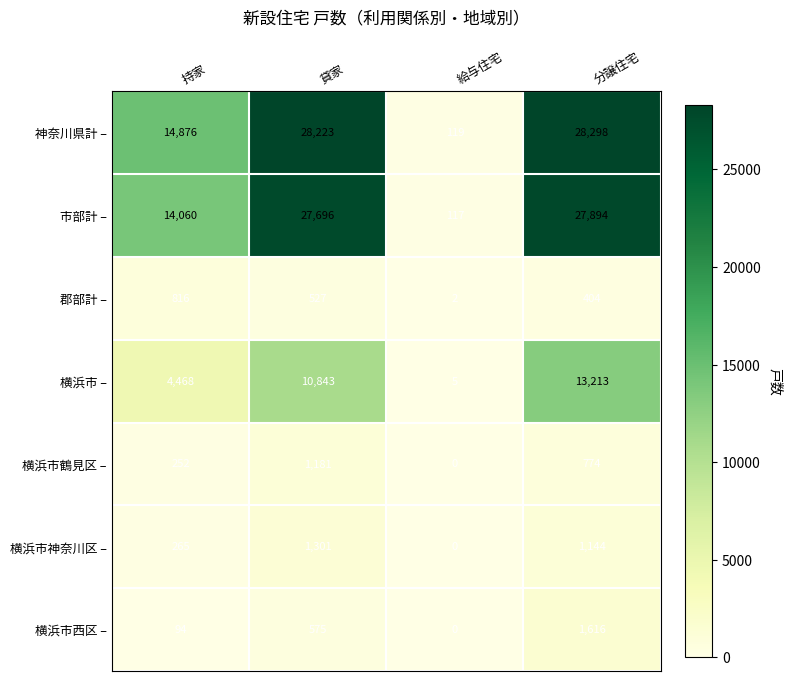

The 横浜市 – series shows 17419 at 貸家. True or false?

False